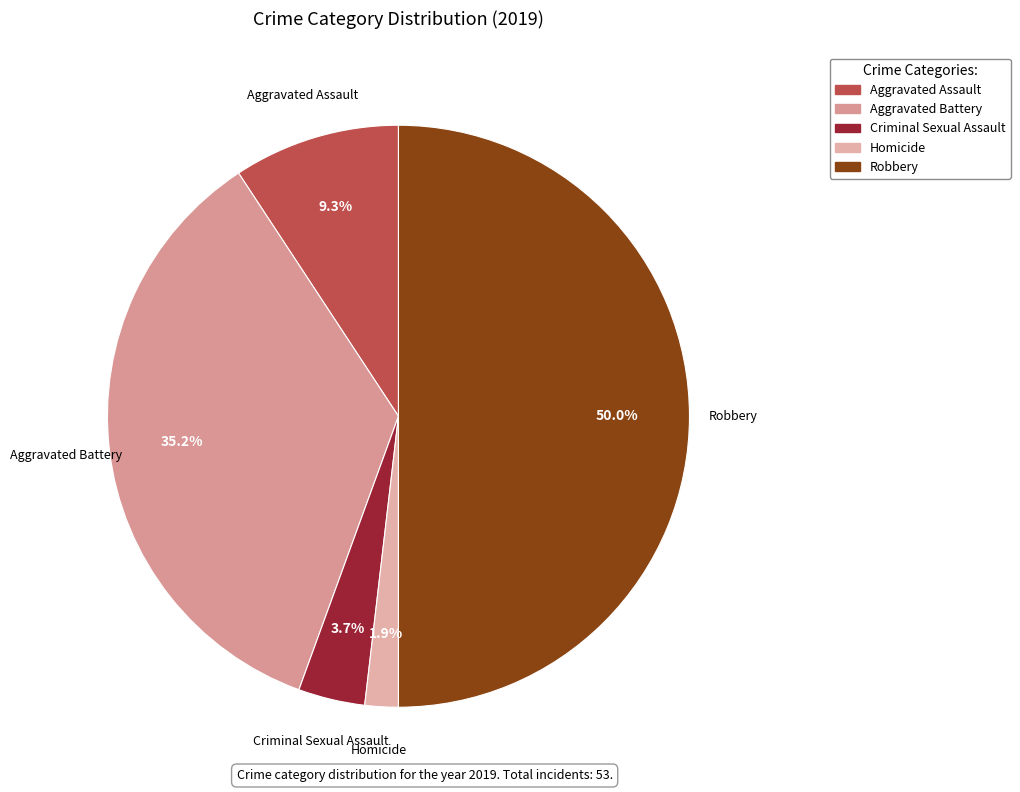

To the nearest percent, what percentage of the pie is Aggravated Battery?

35%